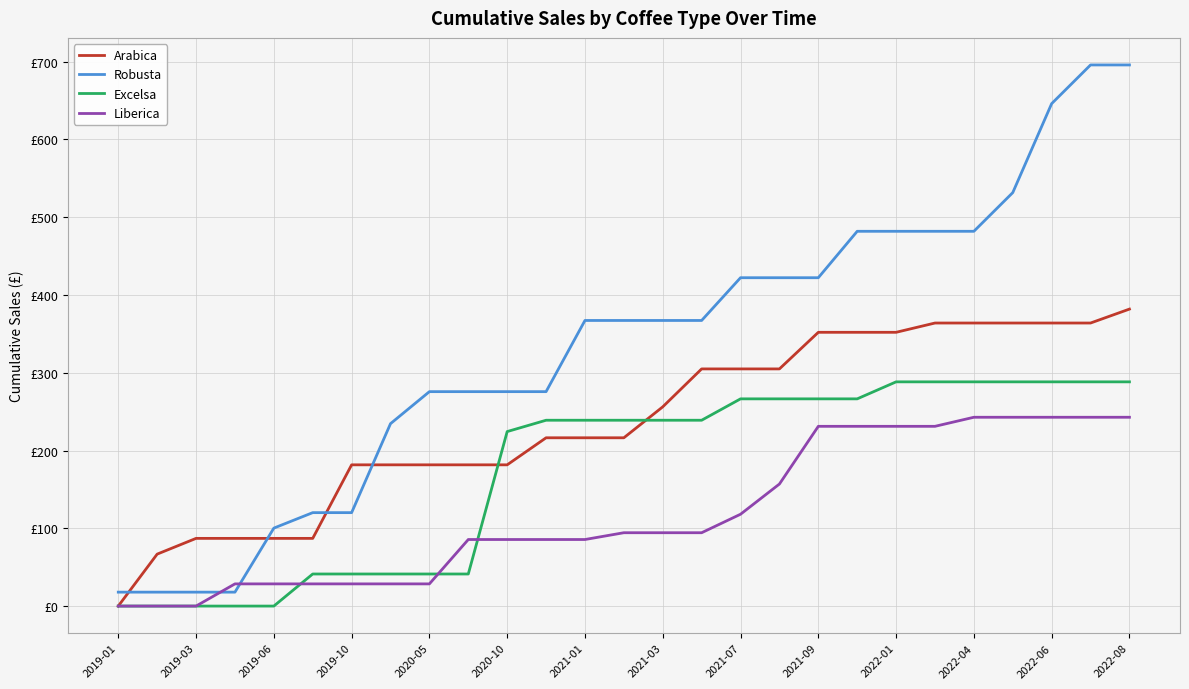

Does the chart have visible grid lines?

Yes